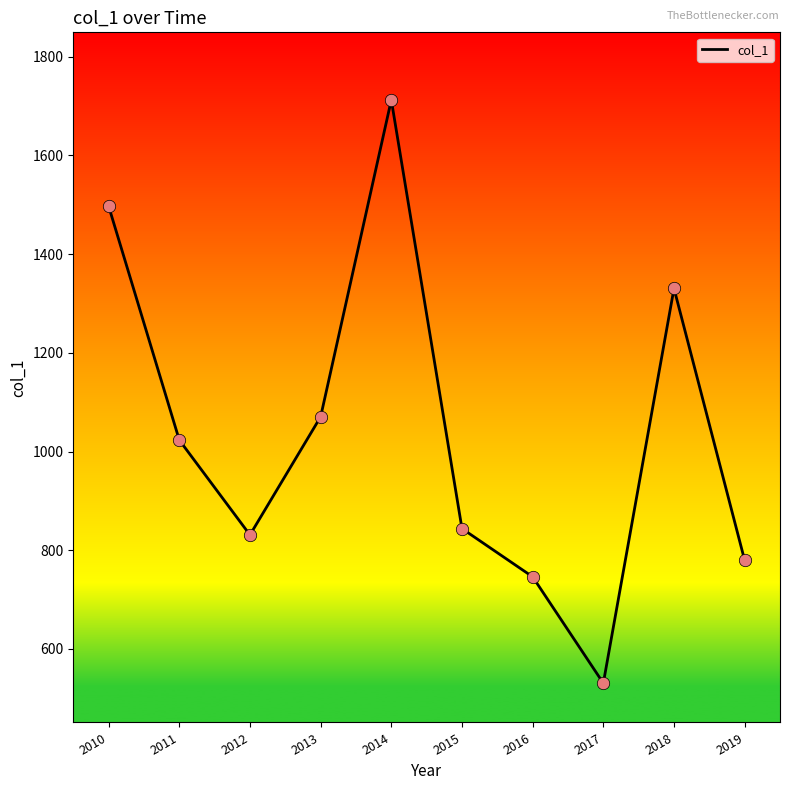

What is the change in value from 2010 to 2016?

-751.1